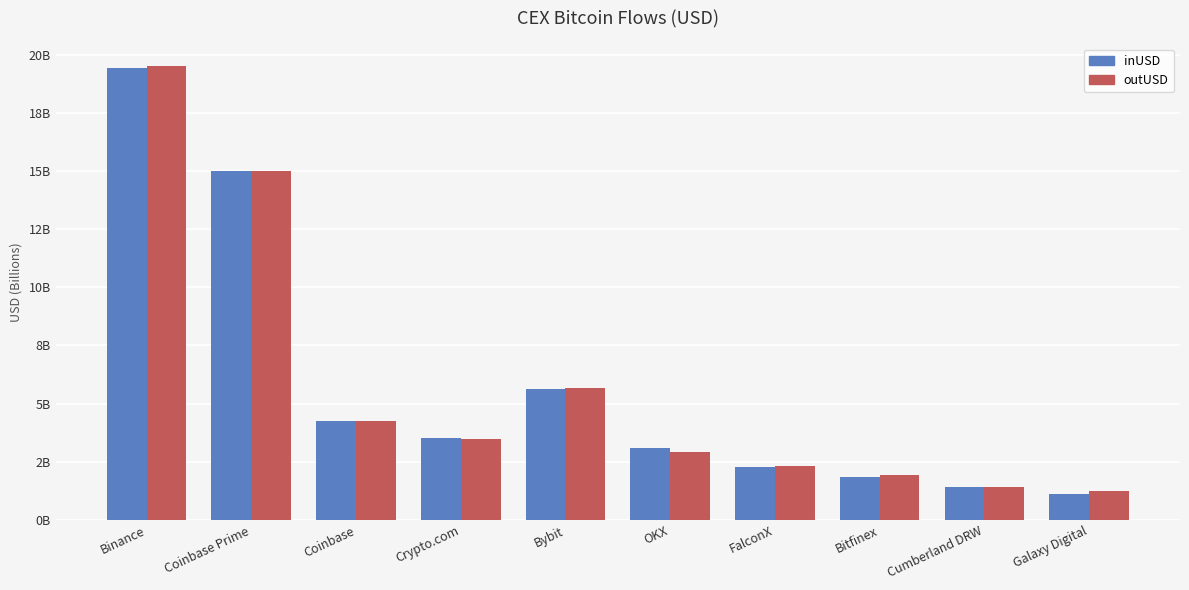

Read the outUSD value at OKX.

2920975742.7